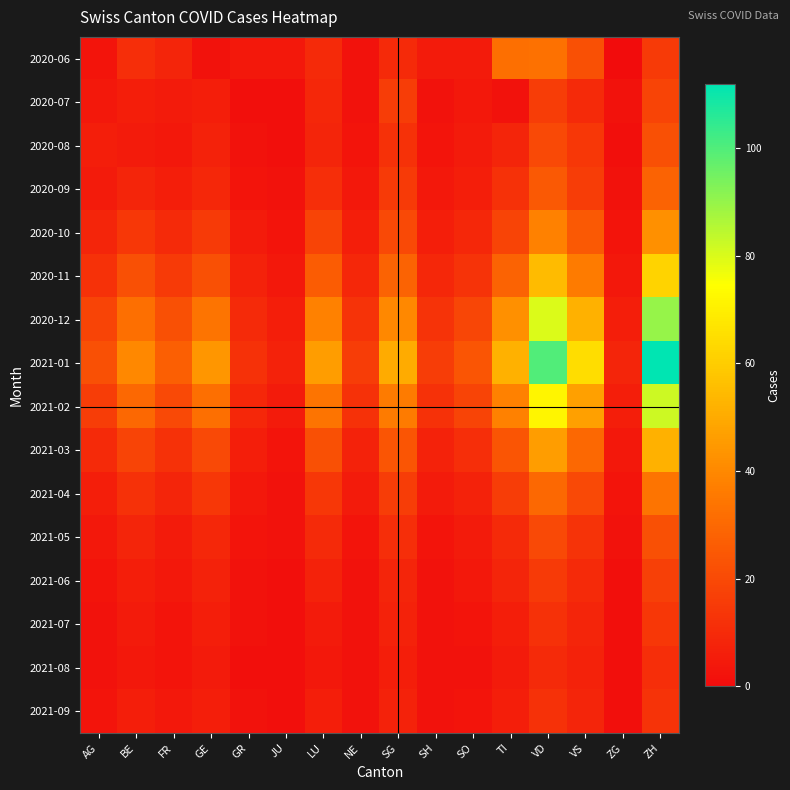

At GE, list the series in order from largest to smallest.

2021-01, 2020-12, 2021-02, 2020-11, 2021-03, 2020-10, 2021-04, 2020-09, 2021-05, 2020-08, 2021-06, 2020-07, 2021-07, 2021-09, 2021-08, 2020-06